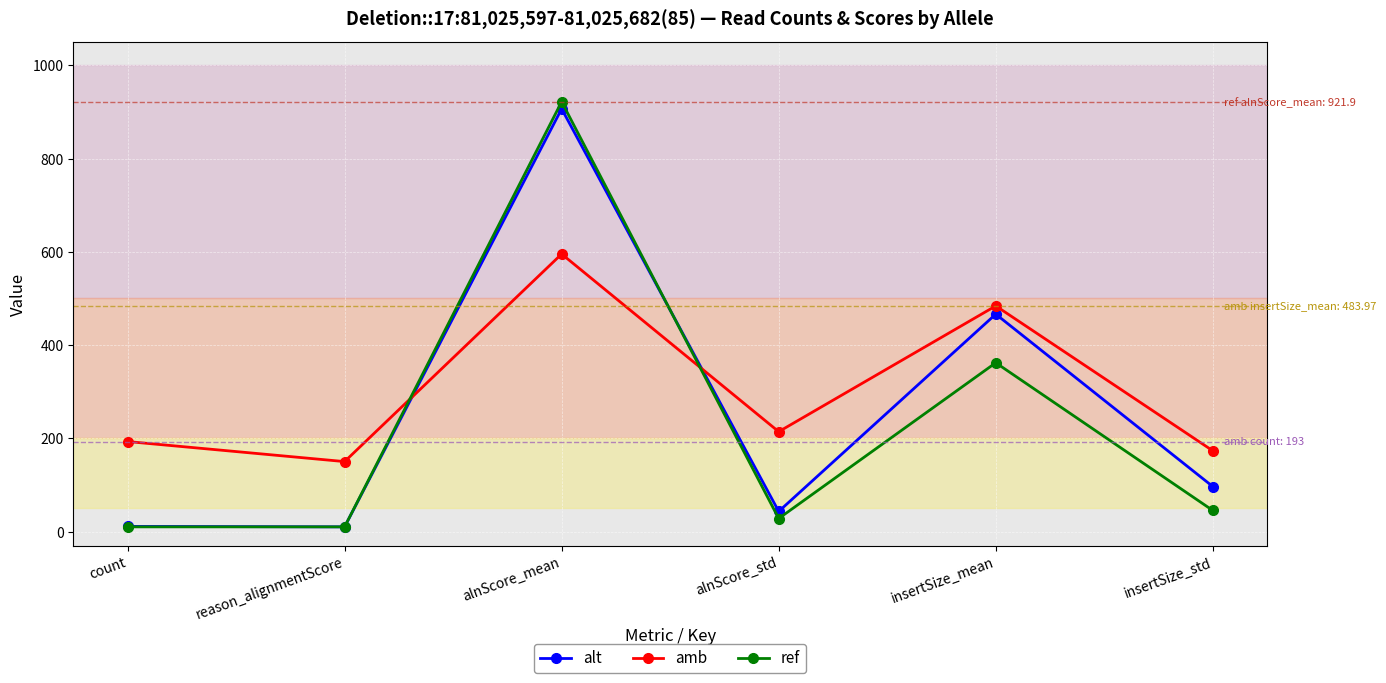

Which series has the largest range (max minus min)?

ref